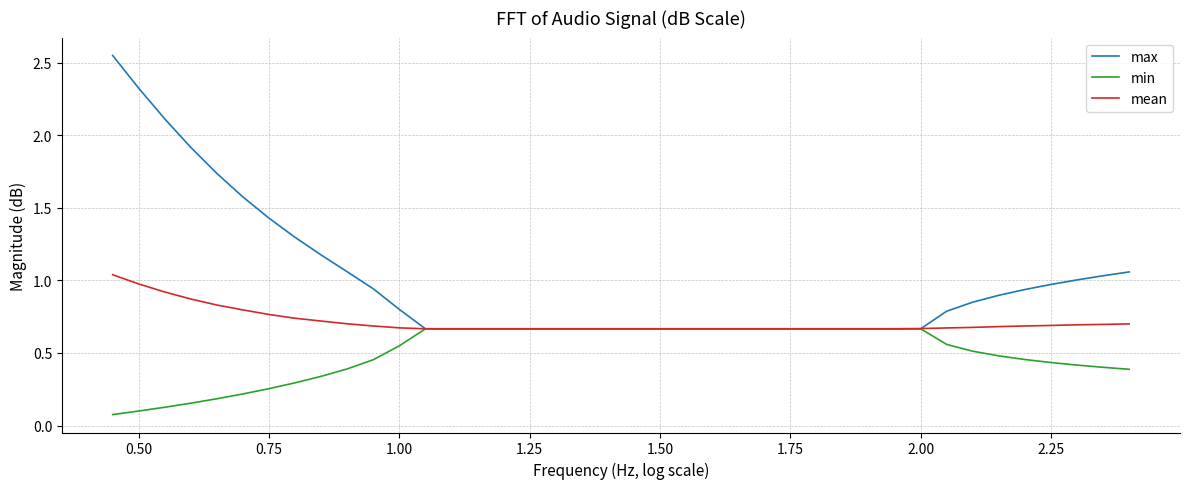

Which series has the widest spread of values?

max